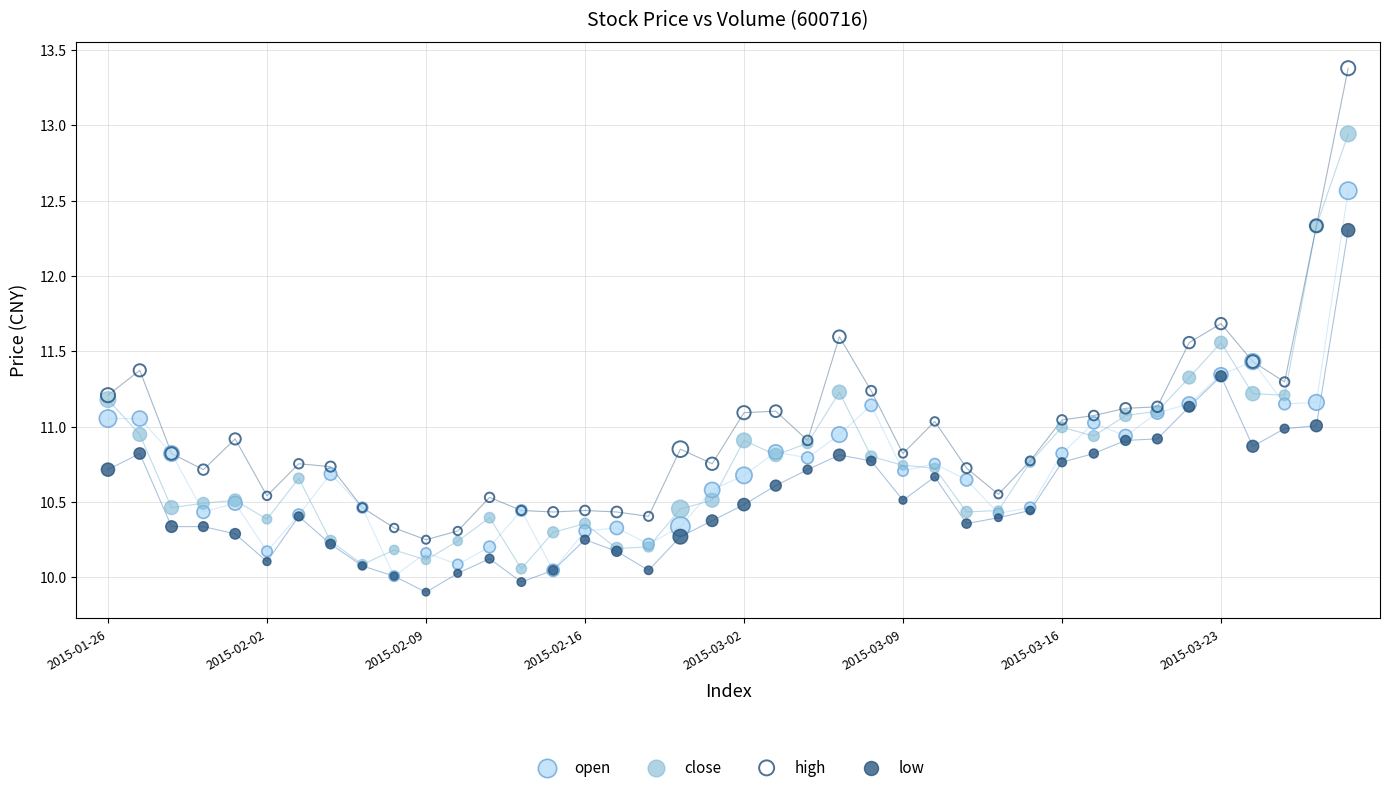

Which series reaches the maximum Y coordinate?

high